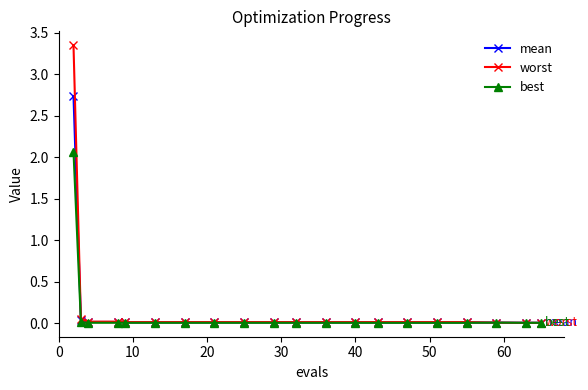

Count the number of data series in this chart.

3